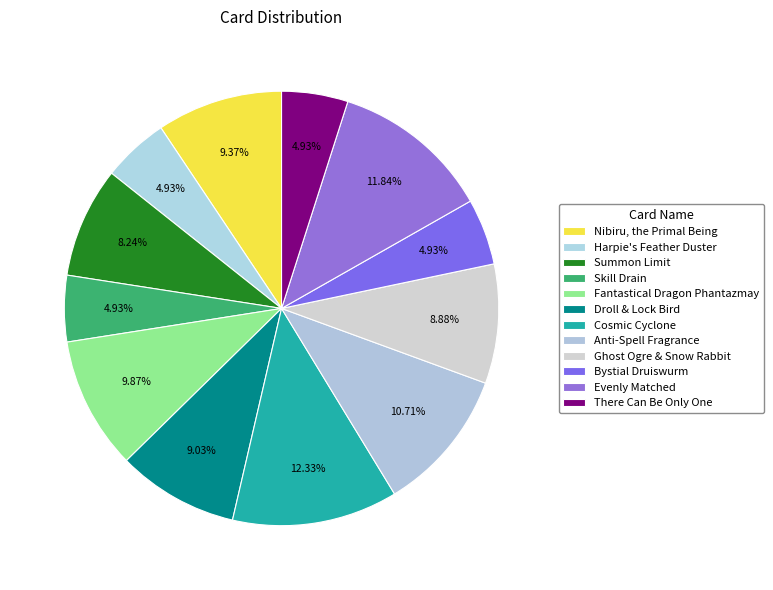

Is it true that Summon Limit is 16% of the pie?

False